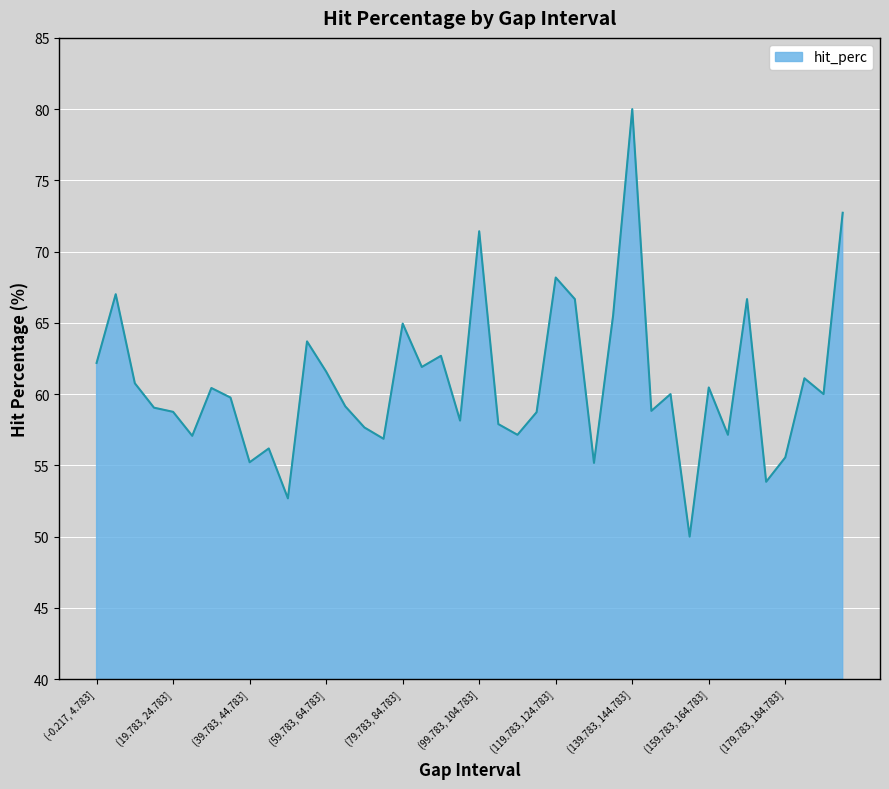

What is the minimum value shown in the chart?

50.0